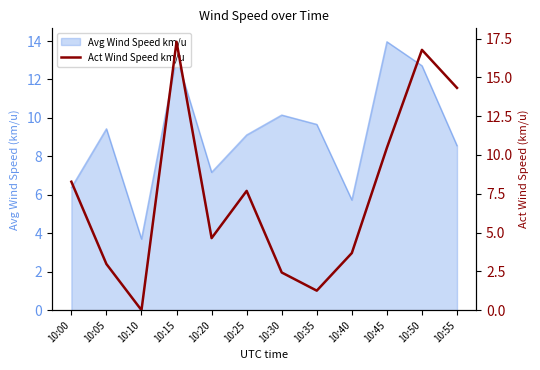

Reading right to left, extract all data points from this chart.

10:55=14.3	10:50=16.8	10:45=10.5	10:40=3.7	10:35=1.3	10:30=2.4	10:25=7.7	10:20=4.6	10:15=17.3	10:10=0.0	10:05=3.0	10:00=8.3